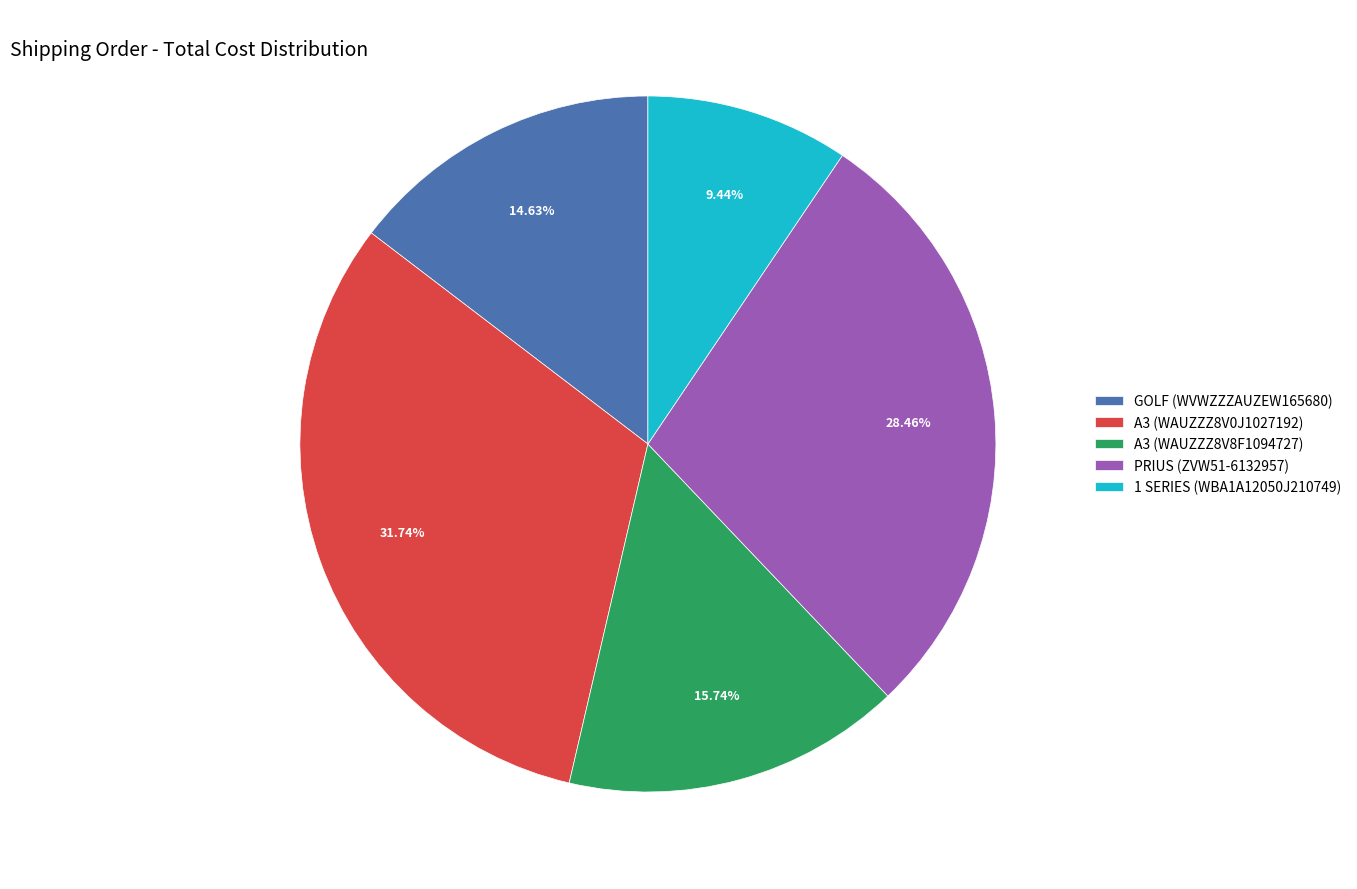

How many segments does this pie chart have?

5